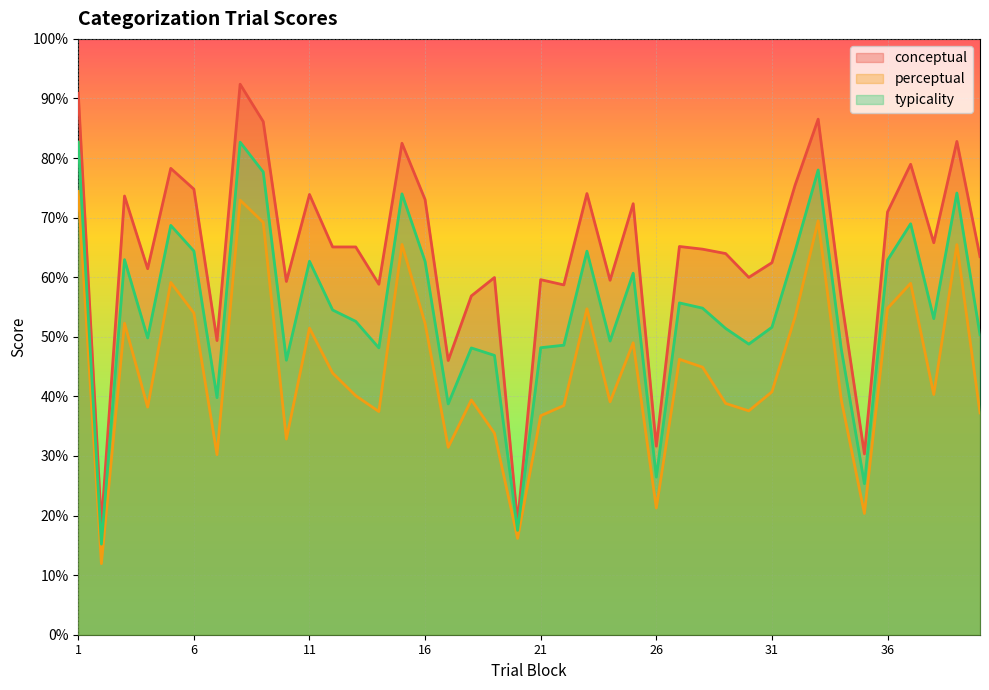

What is the average value of the typicality series?

54.5